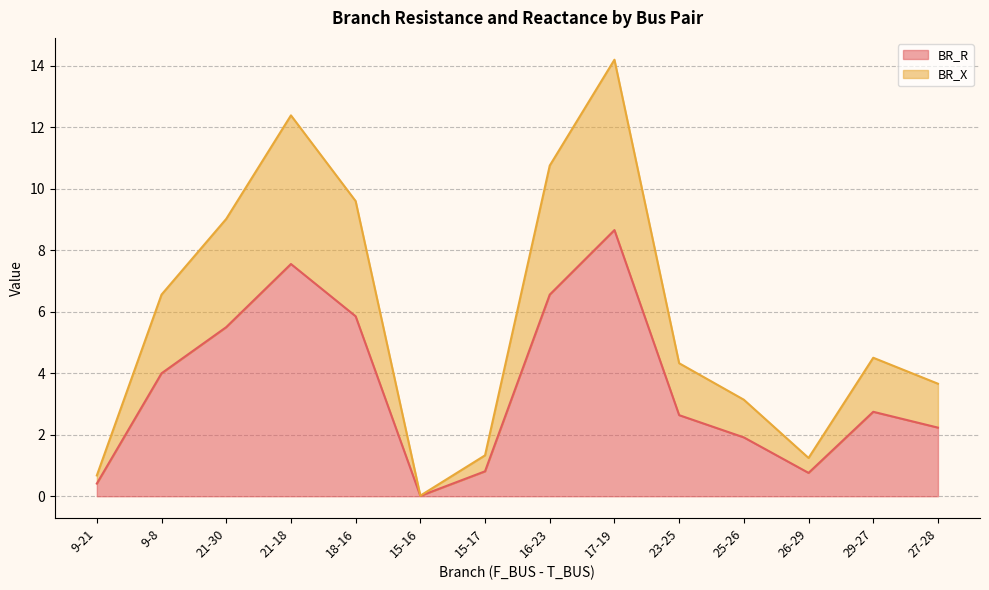

True or false: BR_R and BR_X cross at least once.

False